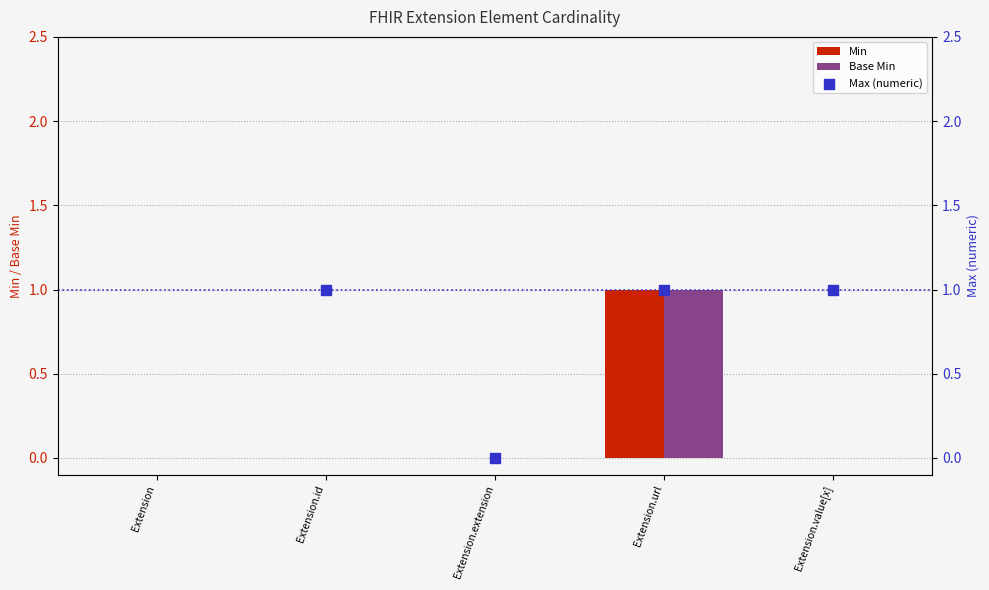

At which category is the sum across all series the highest?

Extension.url